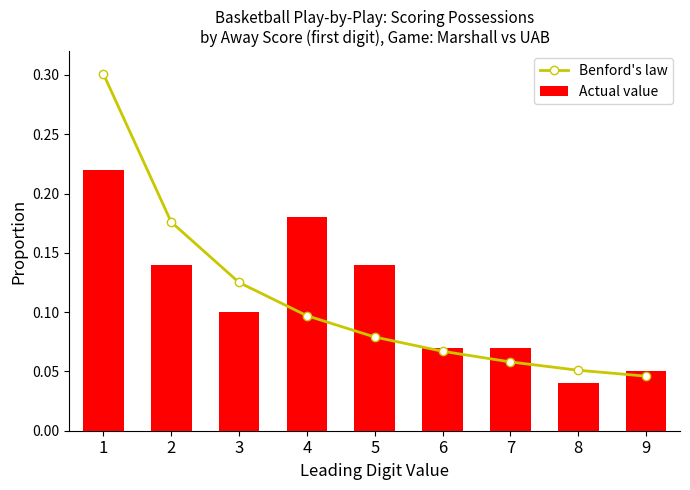

Reading right to left, extract all data points from this chart.

Benford's law: 9=0.0	8=0.1	7=0.1	6=0.1	5=0.1	4=0.1	3=0.1	2=0.2	1=0.3
Actual value: 9=0.1	8=0.0	7=0.1	6=0.1	5=0.1	4=0.2	3=0.1	2=0.1	1=0.2